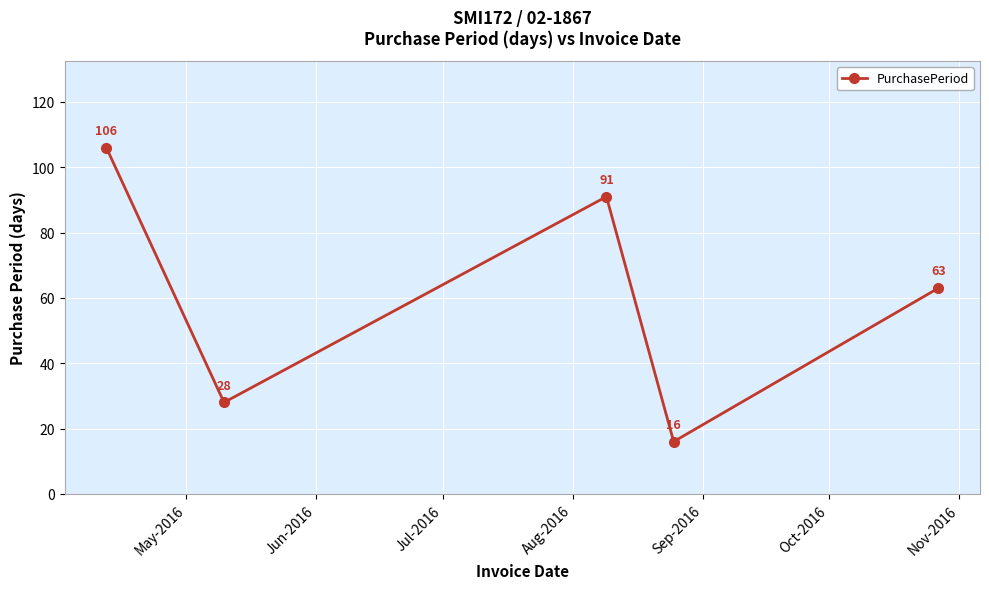

True or false: there are more than 0 points higher than both neighbors.

True